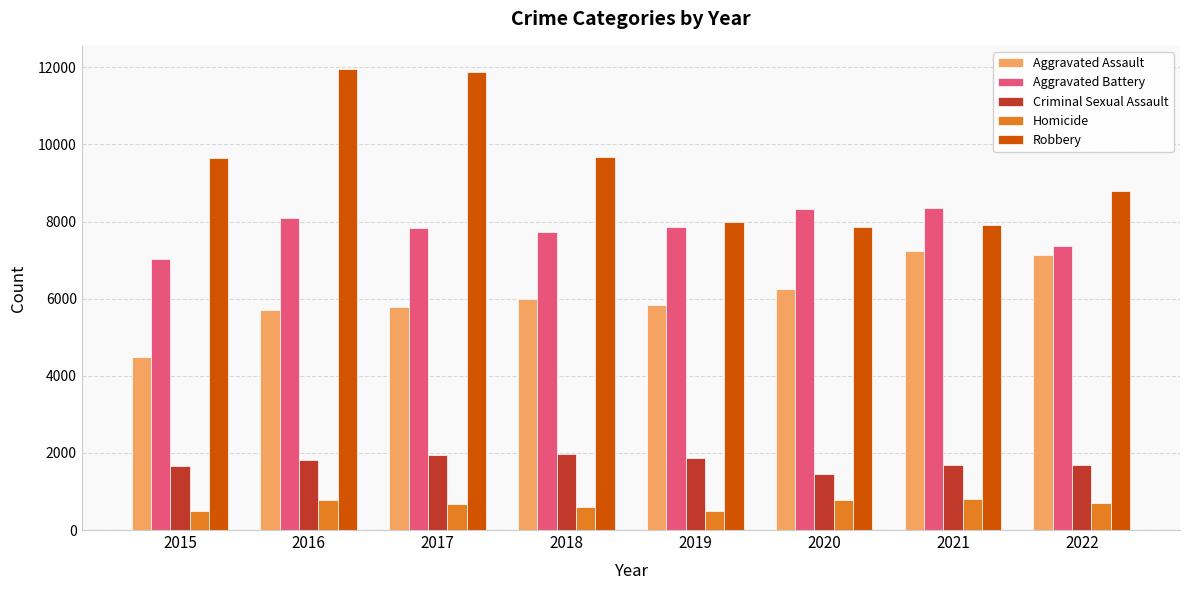

Is the value of Aggravated Assault at 2016 greater than the value of Criminal Sexual Assault at 2015?

Yes